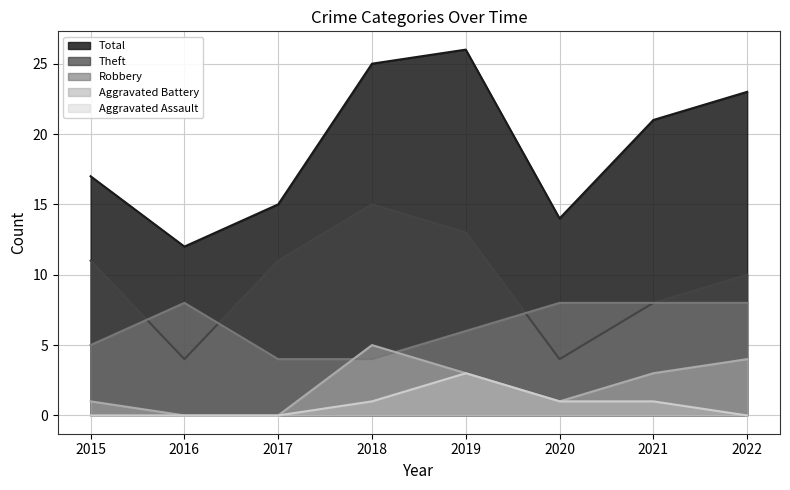

At which label is Robbery closest to 6?

2019